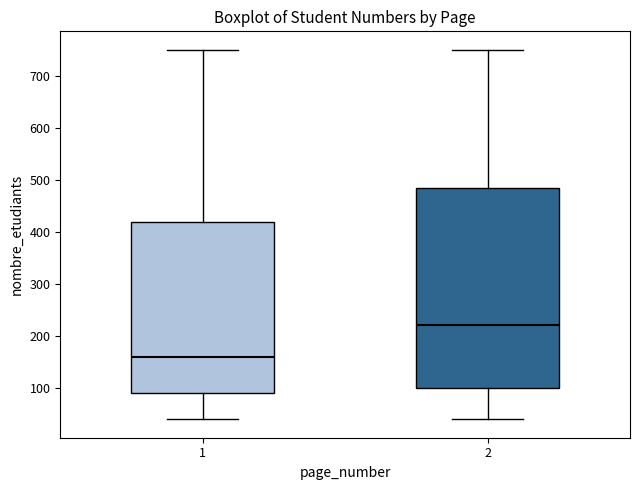

Where does the upper whisker of the box at x = 2 end on the y-axis? The values are not printed on the chart, so give them approximately, as read against the axis.

750